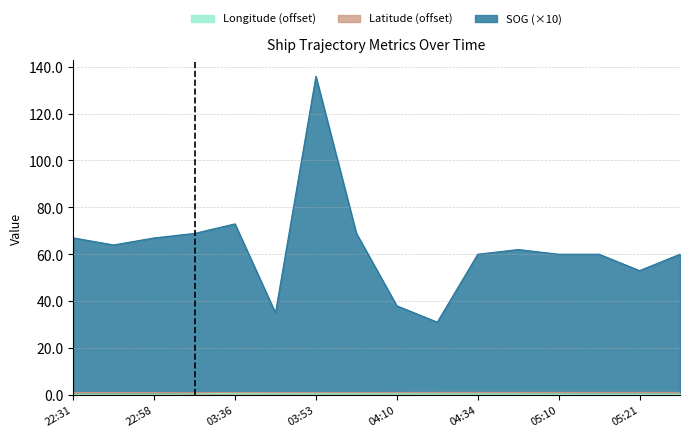

What is the minimum value for Longitude?

0.2